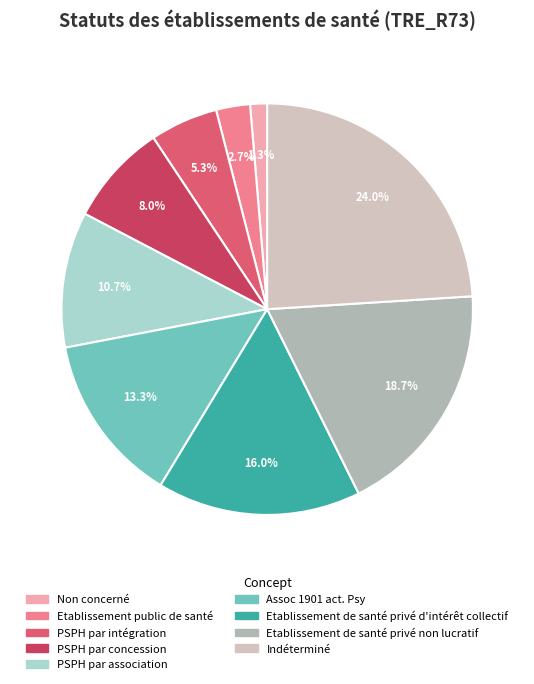

What percentage do Etablissement public de santé and PSPH par concession together represent?

10.7%